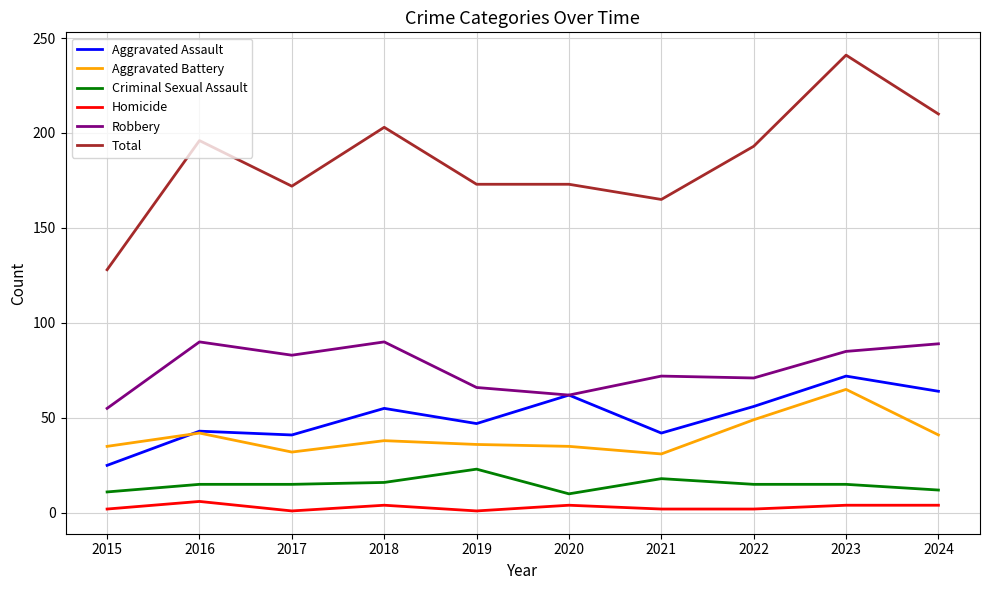

What is the maximum value shown in the chart?

241